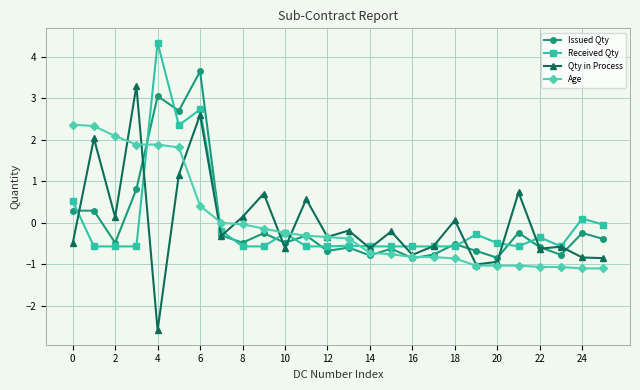

At how many categories does at least one series exceed 1?

7